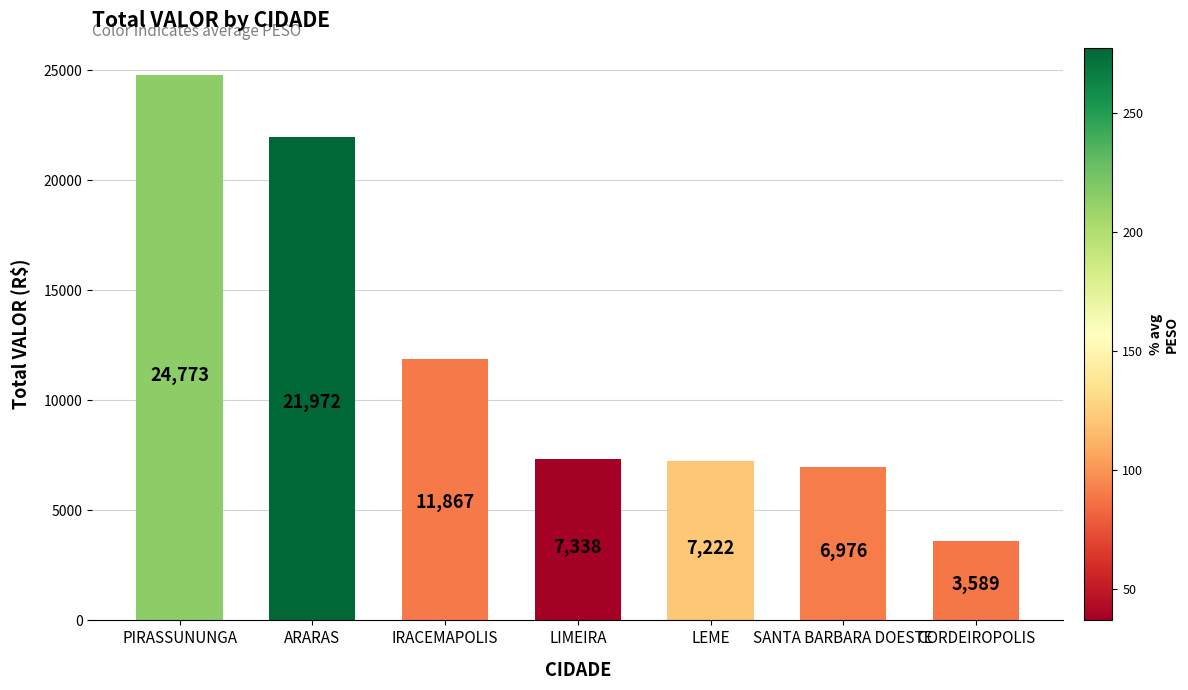

True or false: the data shows 12270.1 at LIMEIRA.

False